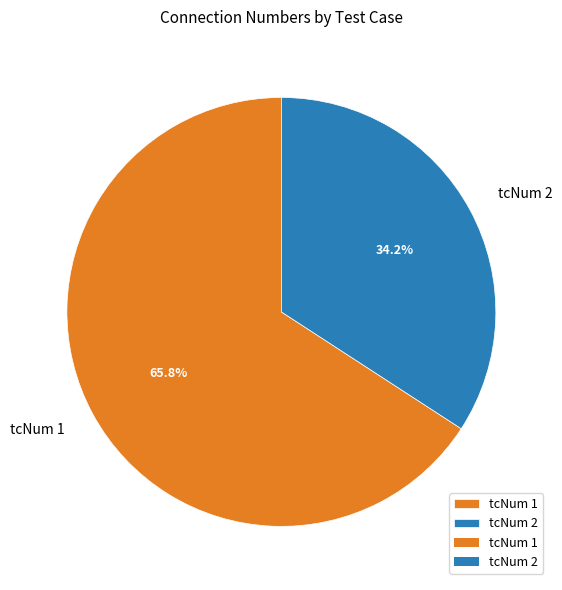

Between tcNum 2 and tcNum 1, which is larger?

tcNum 1